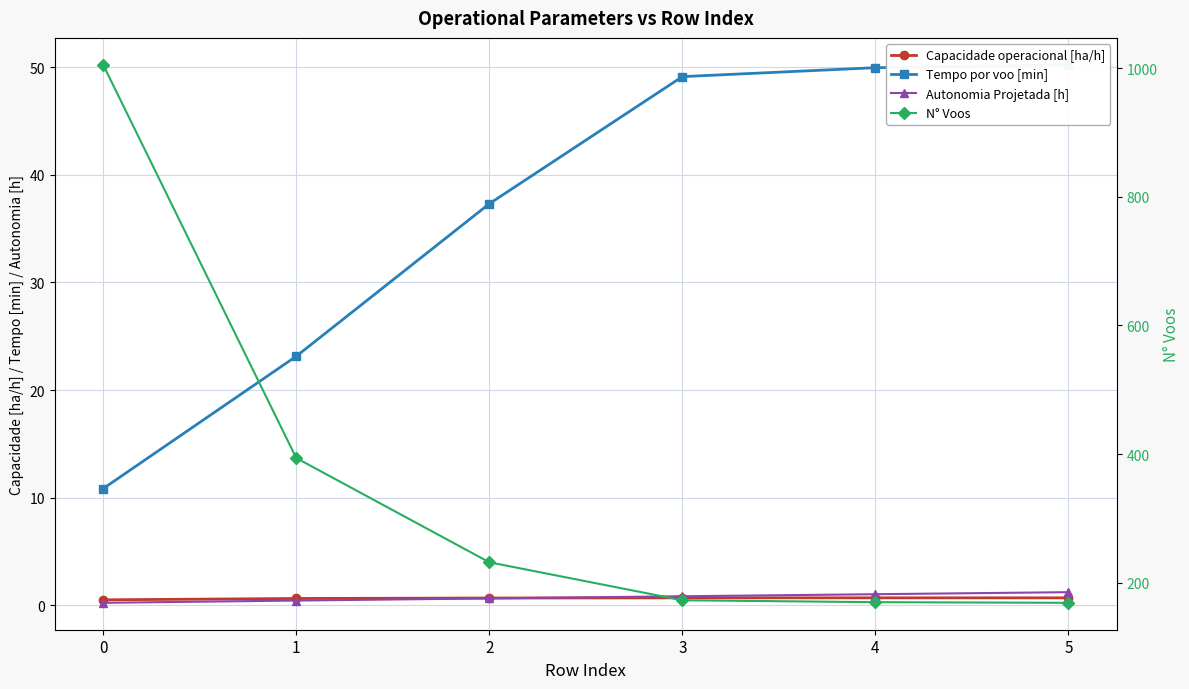

Is the value of Tempo por voo [min] at 5 greater than the value of N° Voos at 4?

No